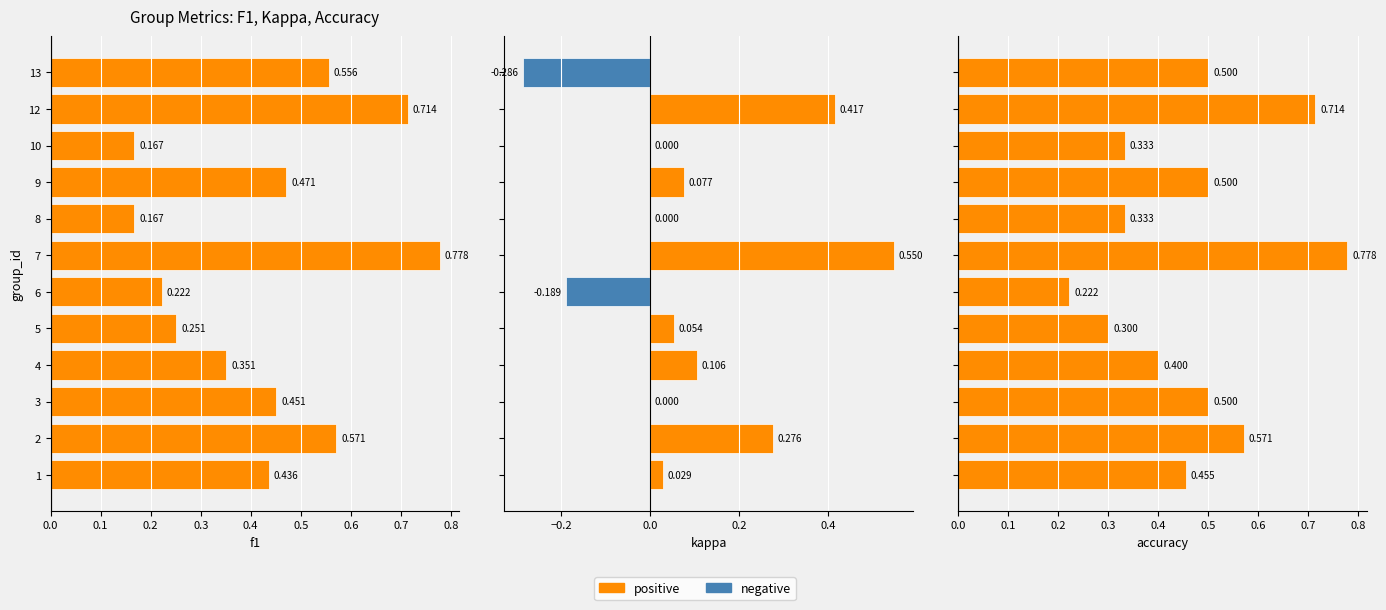

The kappa series shows 0.0 at 3. True or false?

True